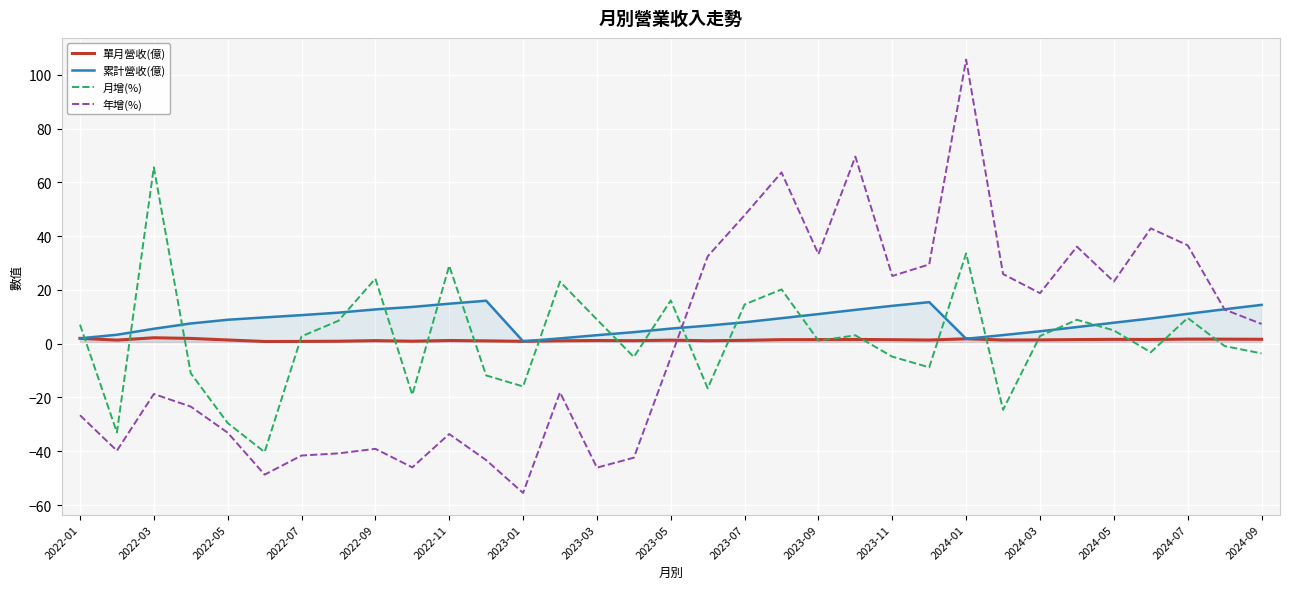

True or false: 年增(%) and 累計營收(億) cross at least once.

True